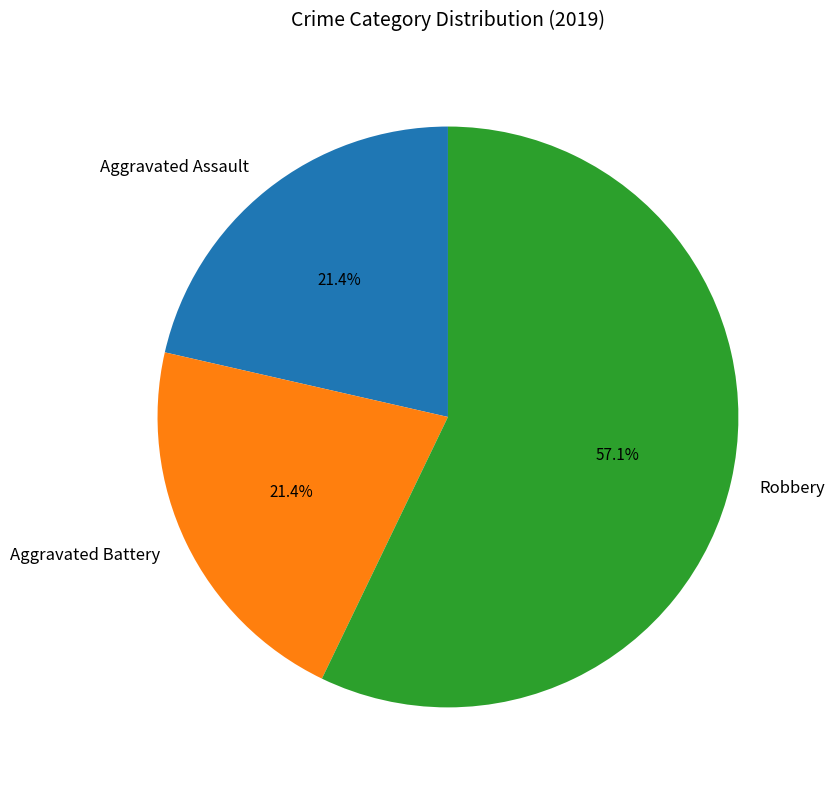

Is there a majority slice in this chart?

Yes